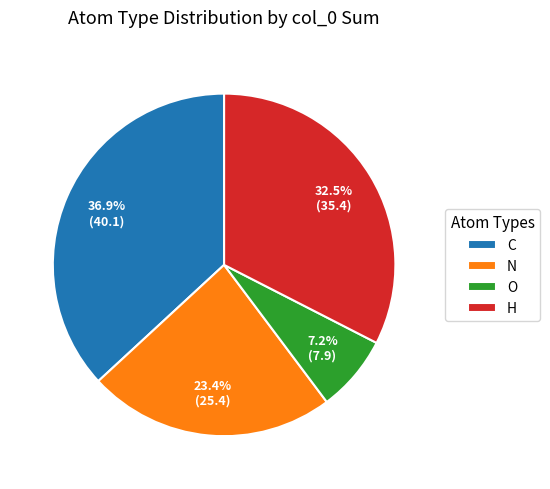

Approximately how many times larger is the value at H compared to O?

4.5